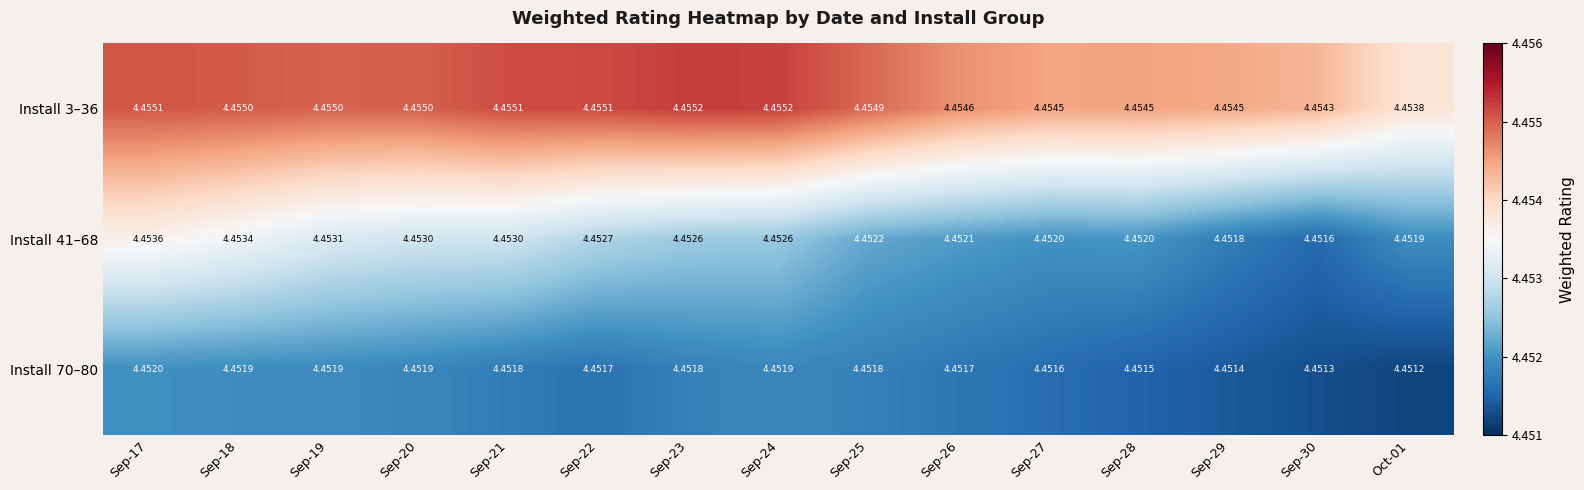

Is the value of Install 70–80 at Sep-30 greater than the value of Install 3–36 at Sep-29?

No